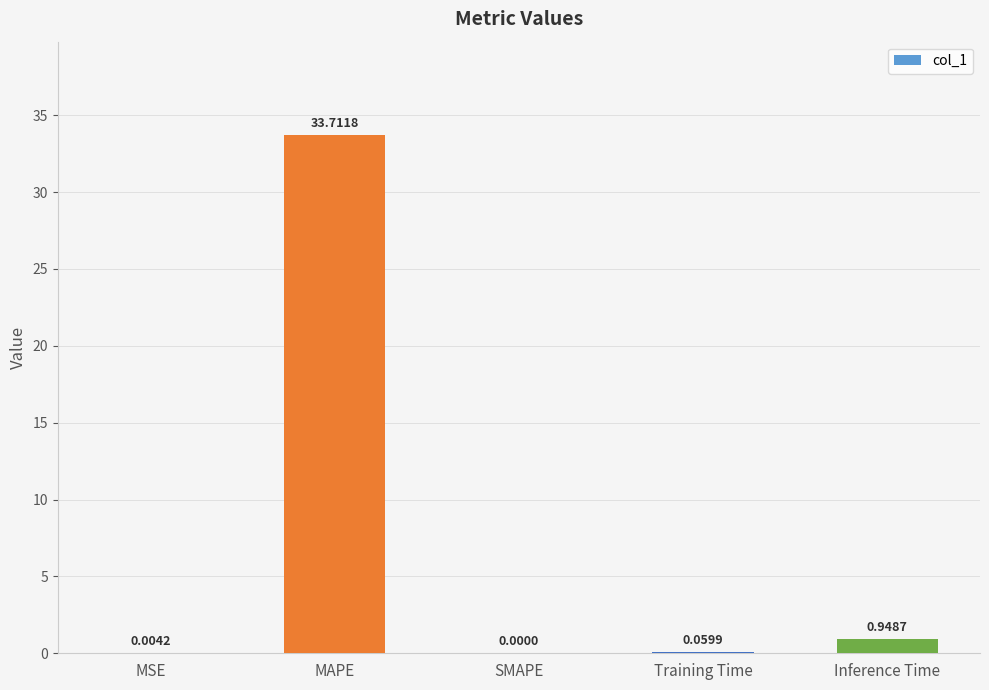

What is the average value?

6.9